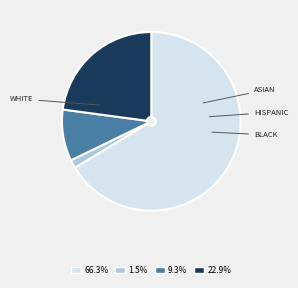

Count the number of slices in the pie.

4